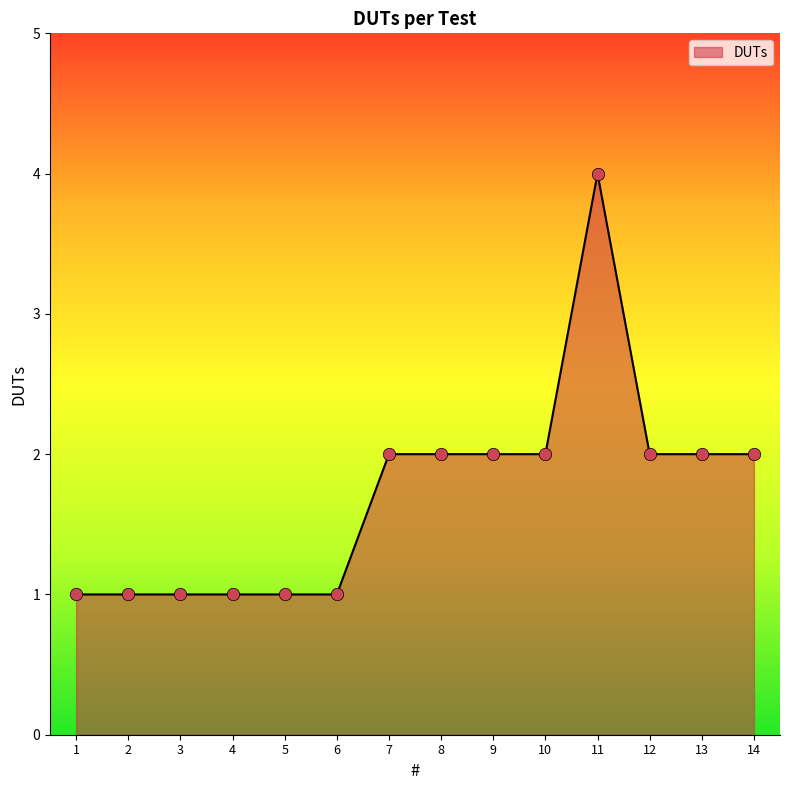

What is the change in value from 1 to 13?

+1